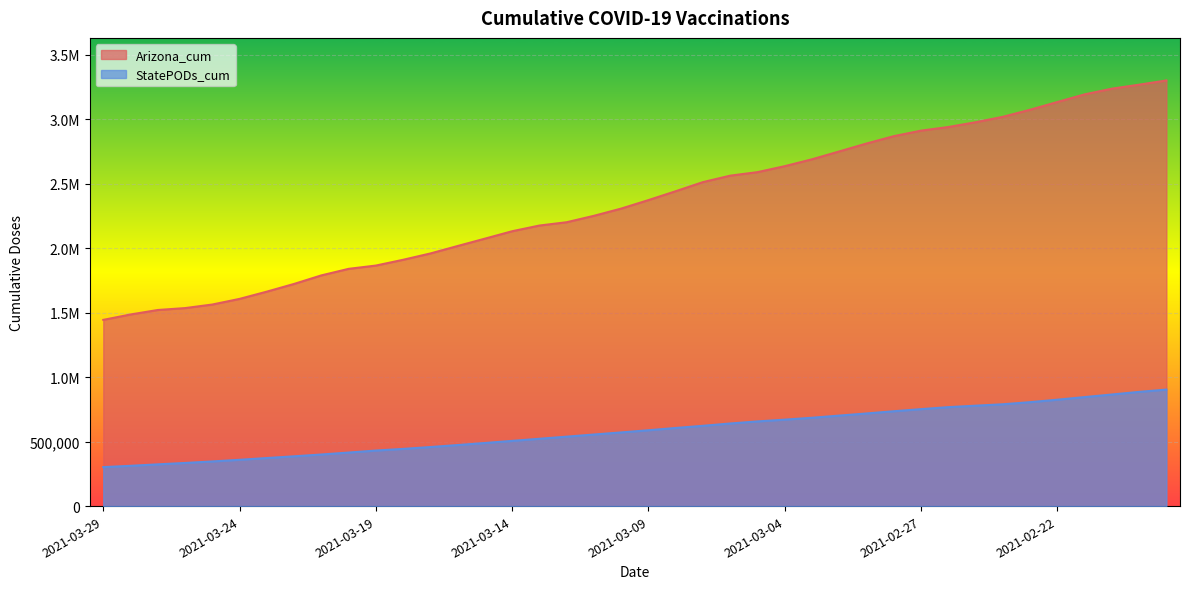

Does the chart display data point markers on the line(s)?

No